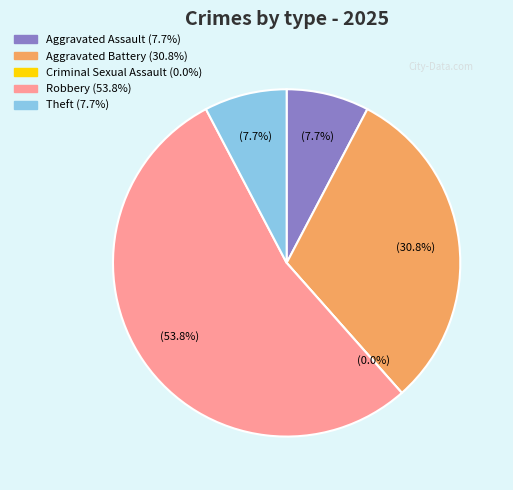

Count the number of slices in the pie.

5